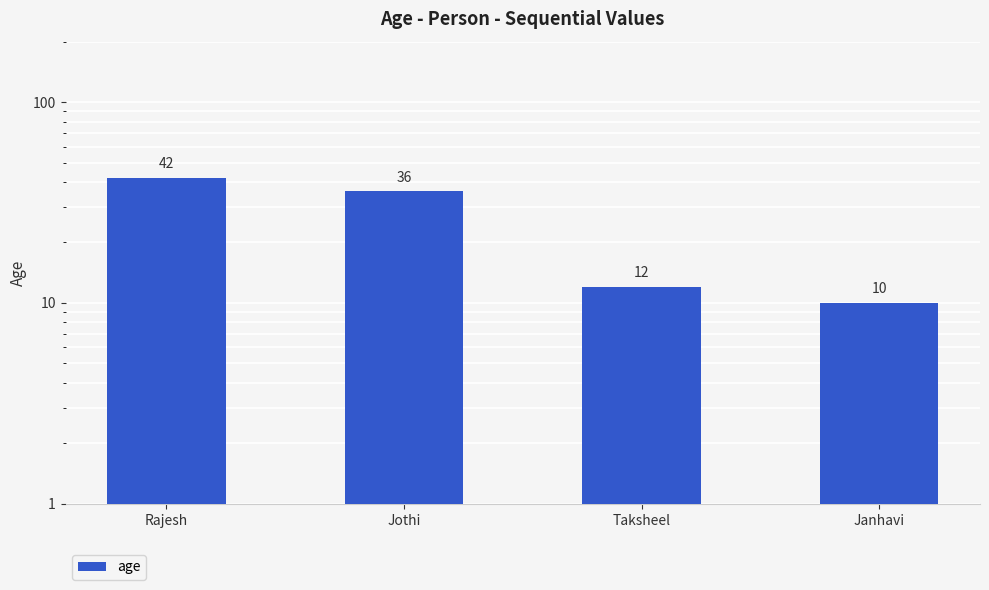

Rank the categories by value from lowest to highest.

Janhavi, Taksheel, Jothi, Rajesh